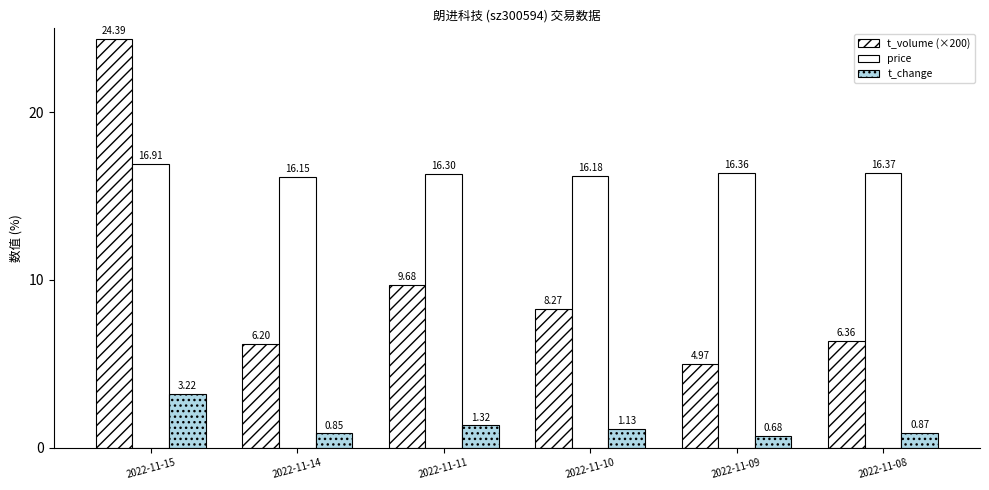

Which label corresponds to the smallest value in the chart?

2022-11-09